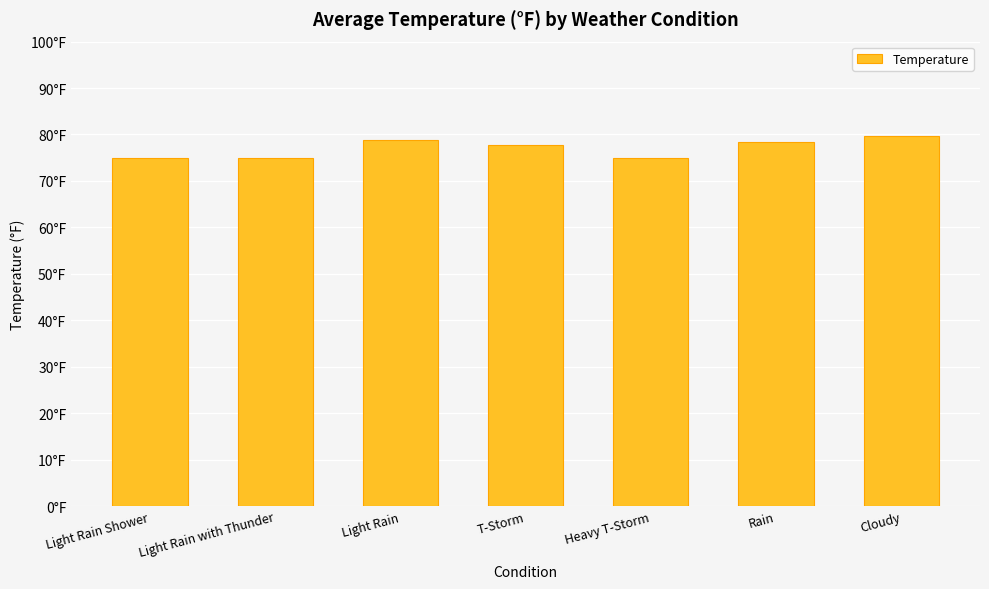

Rank the categories by value from lowest to highest.

Light Rain Shower, Light Rain with Thunder, Heavy T-Storm, T-Storm, Rain, Light Rain, Cloudy